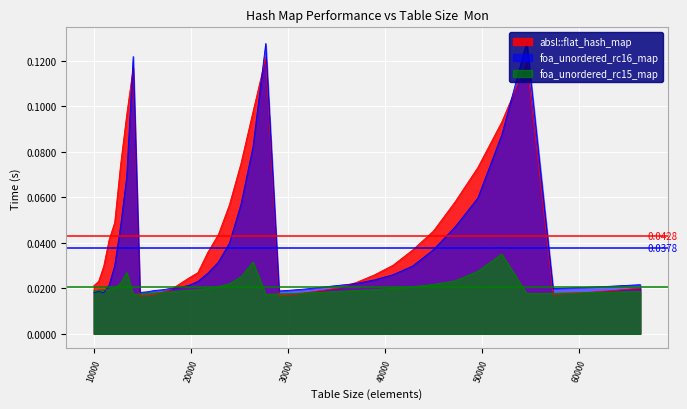

Which series has the largest range (max minus min)?

foa_unordered_rc16_map